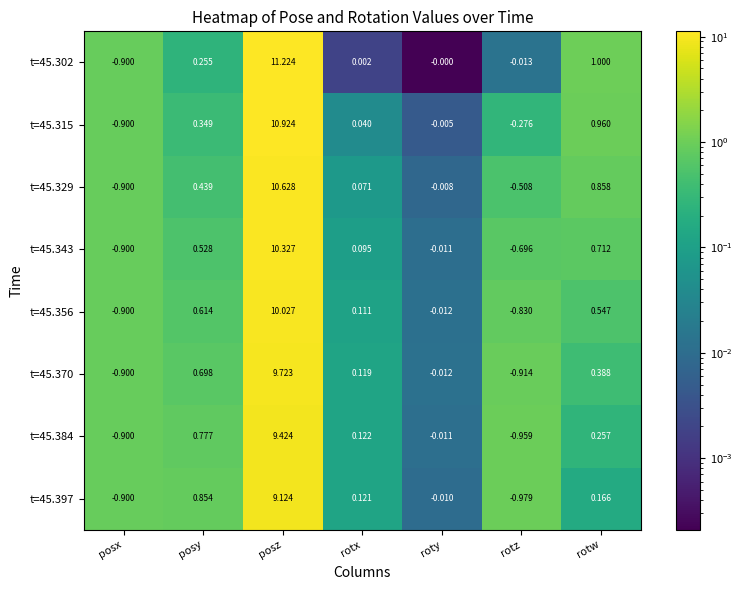

Which series changed the most between posy and posz?

t=45.302